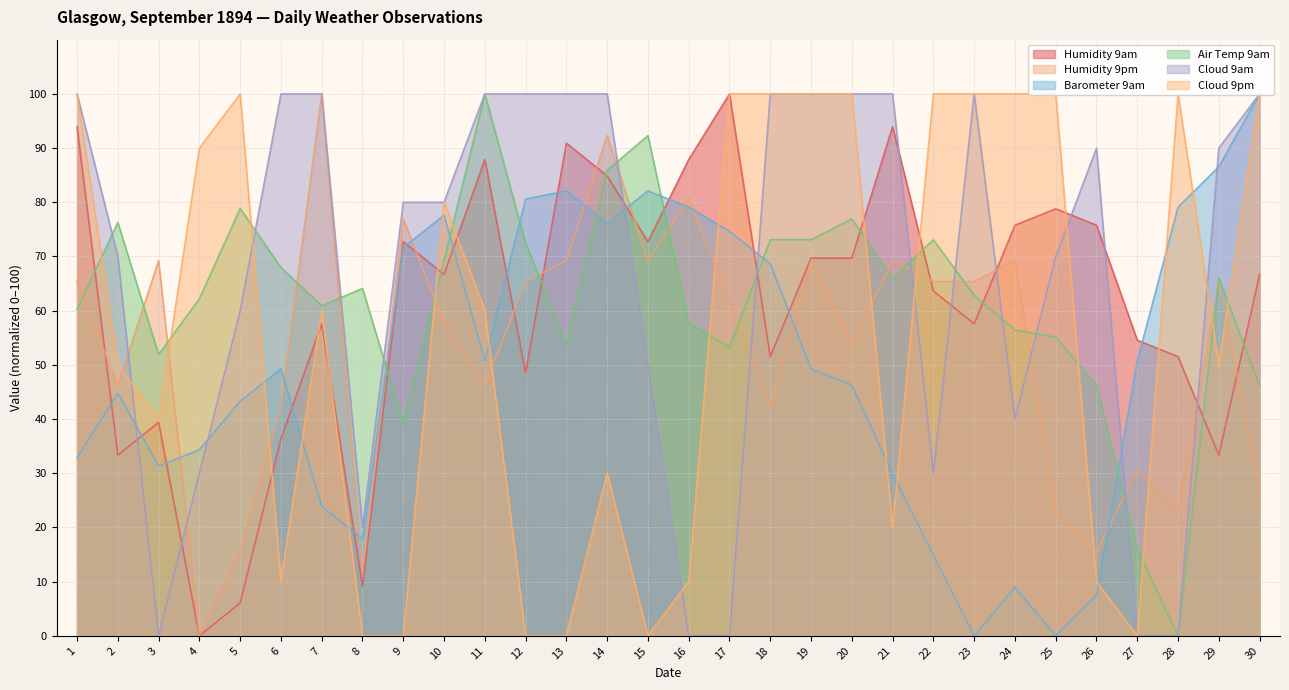

The Humidity 9am series shows 76.7 at 18. True or false?

False